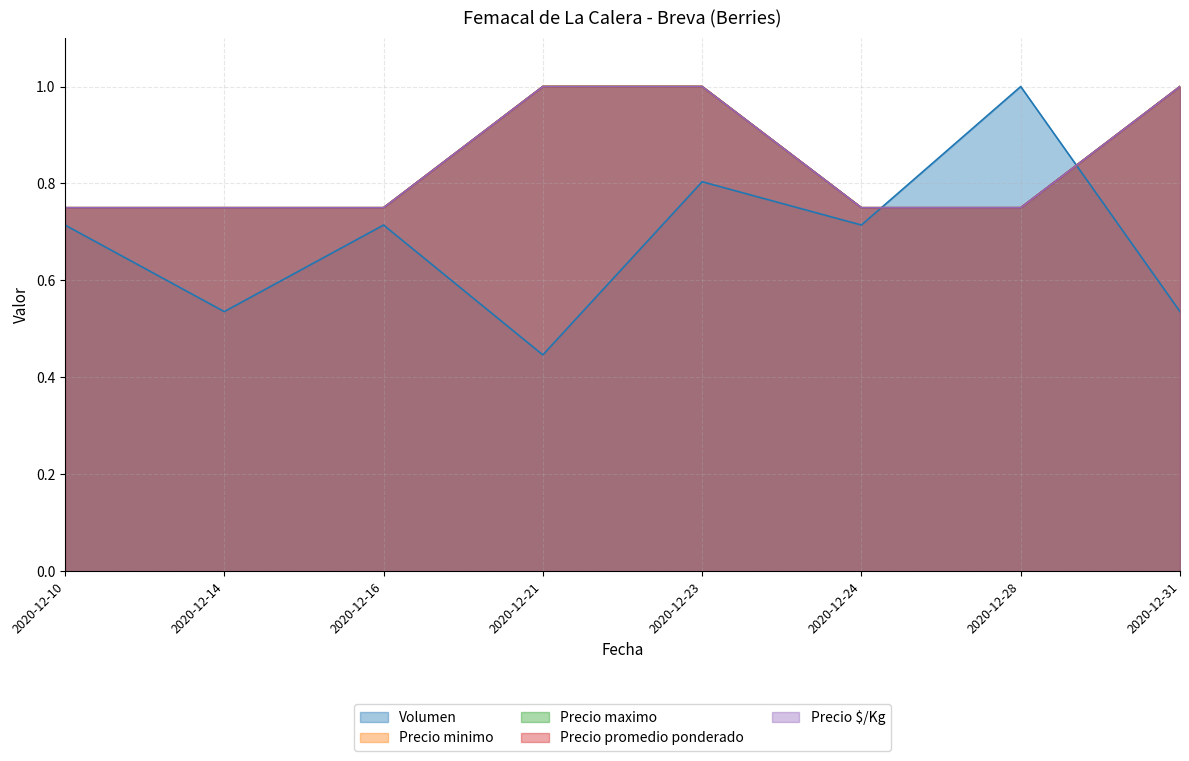

The Volumen series shows 0.7 at 2020-12-16. True or false?

True